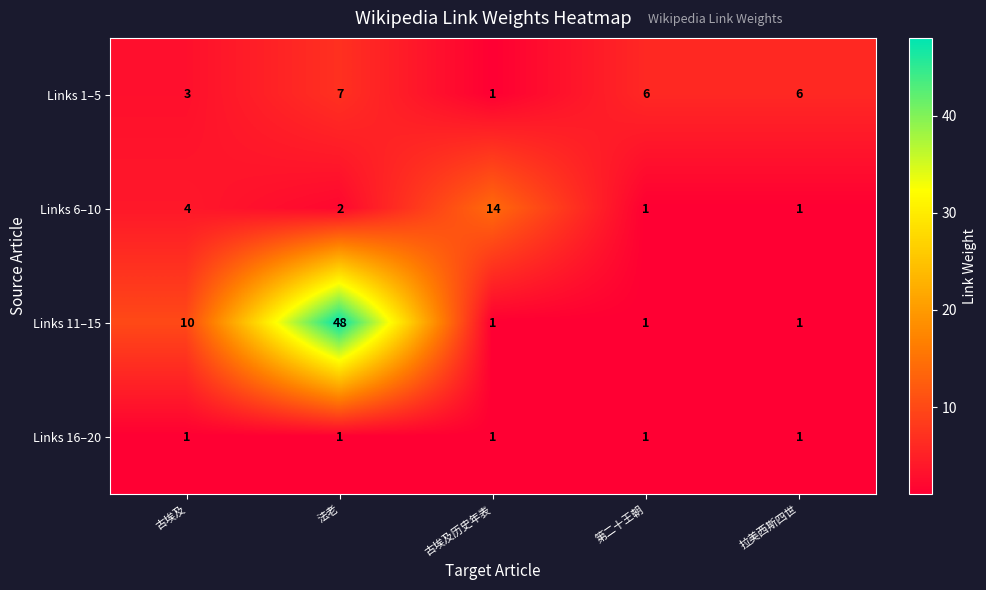

At which label does Links 6–10 reach its peak?

古埃及历史年表